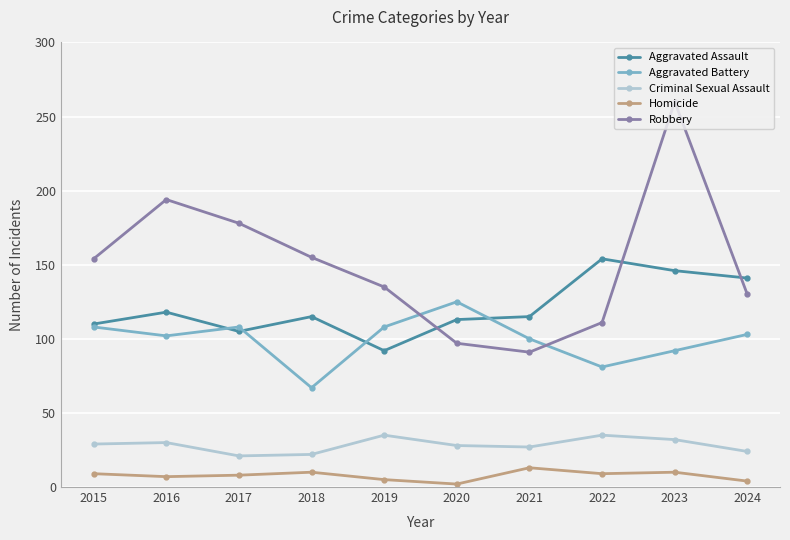

Read the Robbery value at 2015.

154